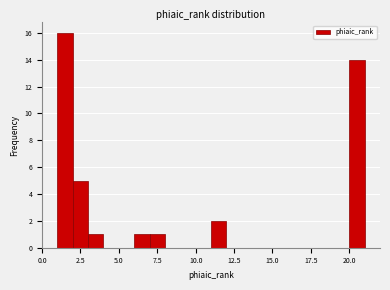

Around what value on the x-axis is the tallest bar? Give the approximate position of its centre, as read against the axis.

1.5